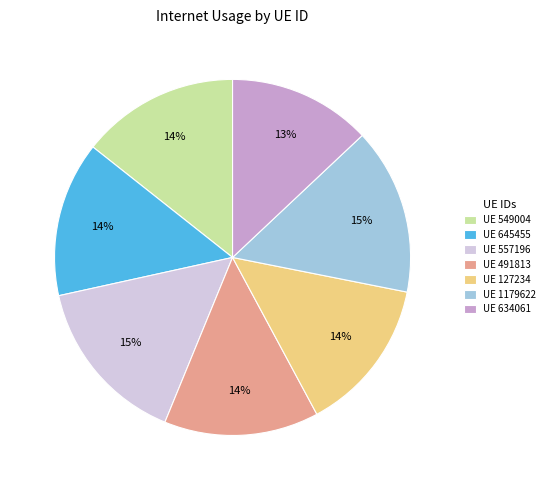

True or false: UE 491813 accounts for 21% of the total.

False